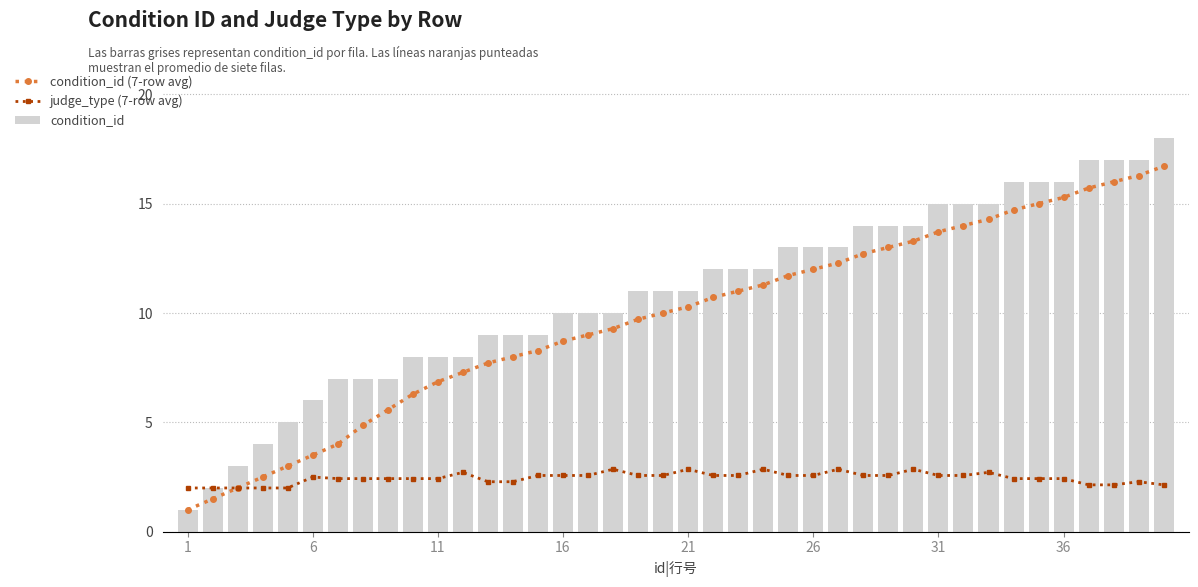

What is the greatest value displayed?

18.0